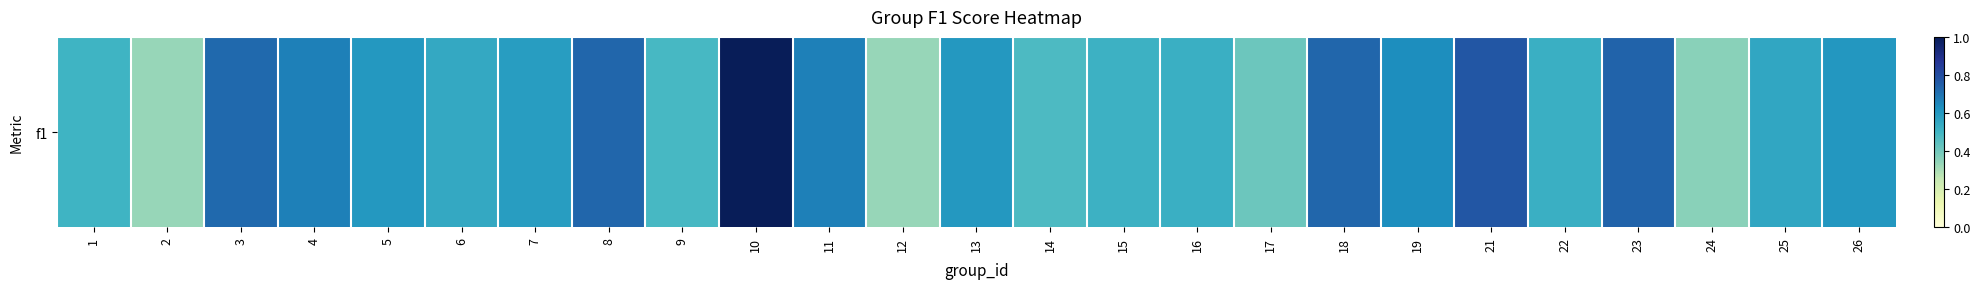

The chart shows a value of 0.3 at 2. True or false?

True